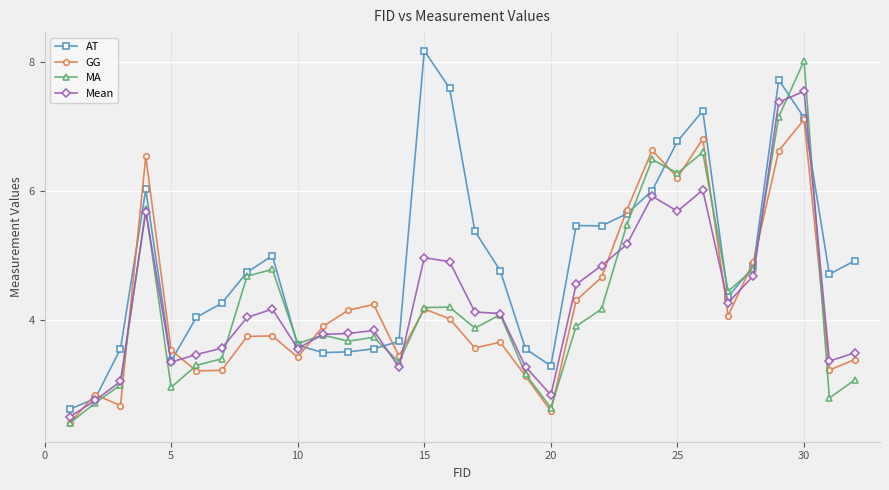

True or false: MA and Mean cross at least once.

True